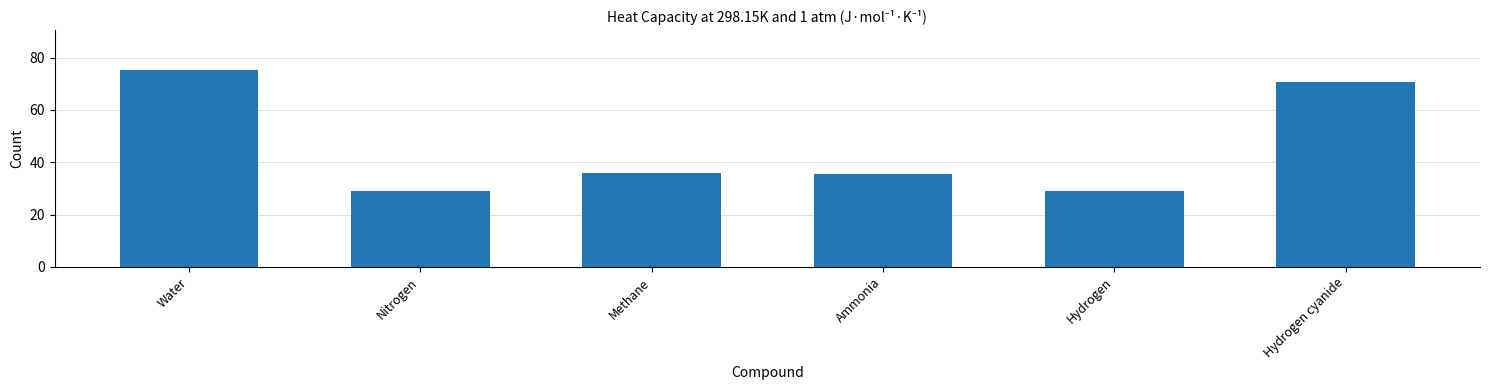

What position from the left is Methane?

3